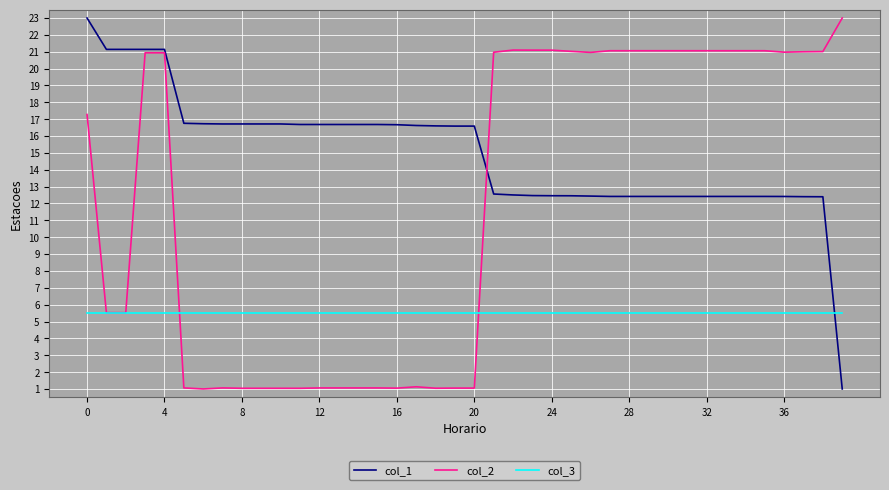

Which series has the largest total across all categories?

col_1